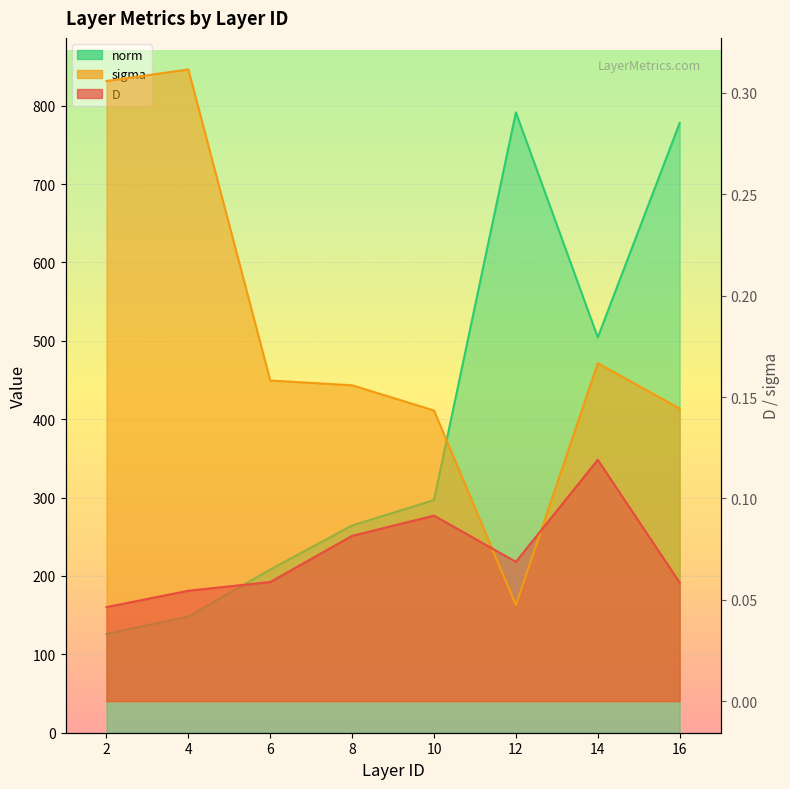

Between 10 and 12, which series saw the biggest shift?

norm